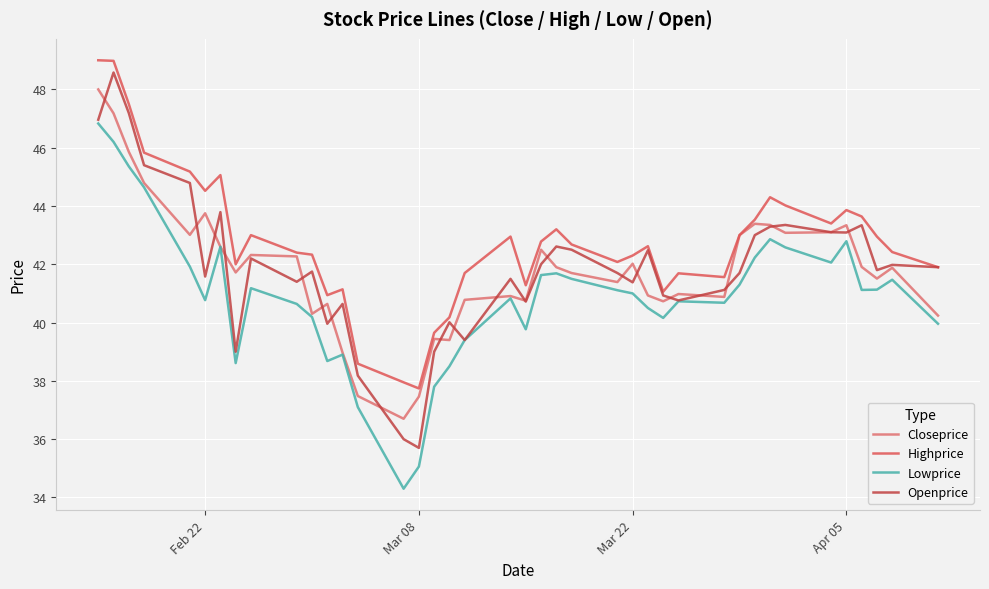

What is the difference between the maximum and minimum values in the Openprice series?

12.9